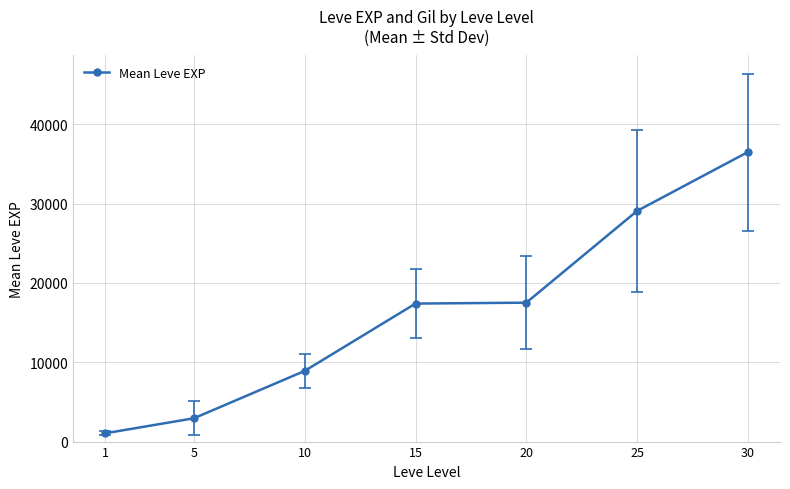

Read the value at 1, to the nearest 50.

1050